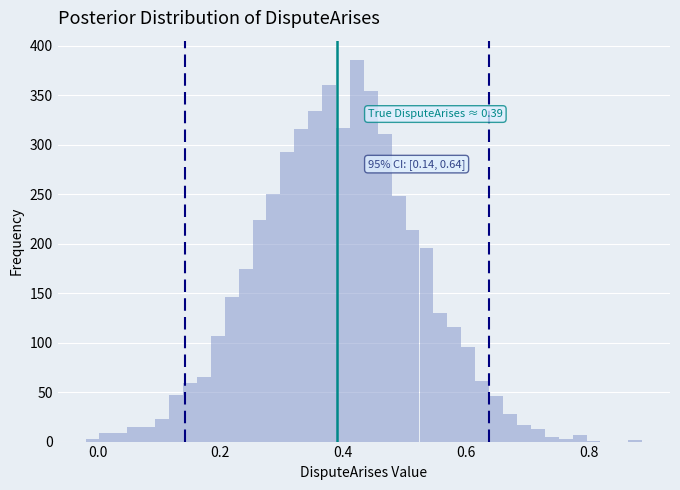

Around what value on the x-axis is the tallest bar? Give the approximate position of its centre, as read against the axis.

0.42